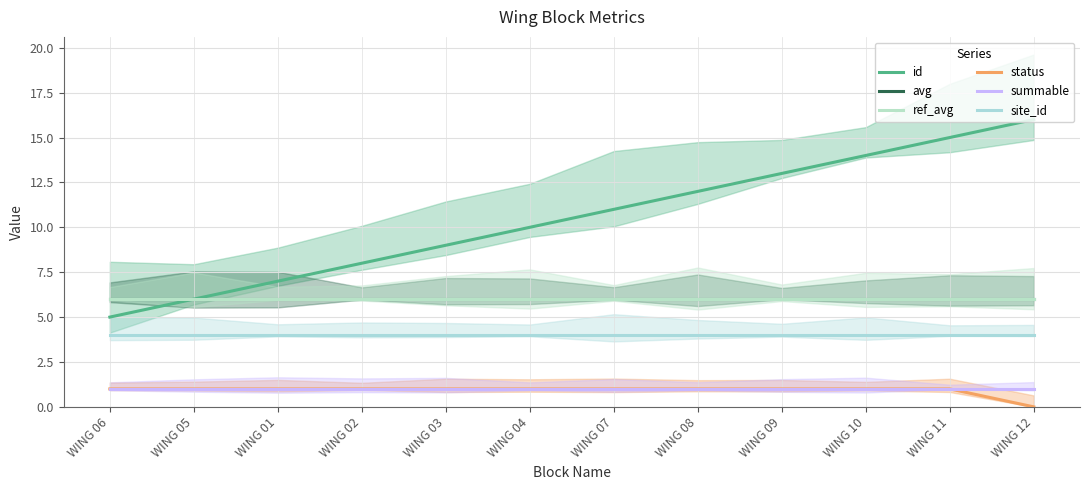

Rank the categories by status value from highest to lowest.

WING 06, WING 05, WING 01, WING 02, WING 03, WING 04, WING 07, WING 08, WING 09, WING 10, WING 11, WING 12